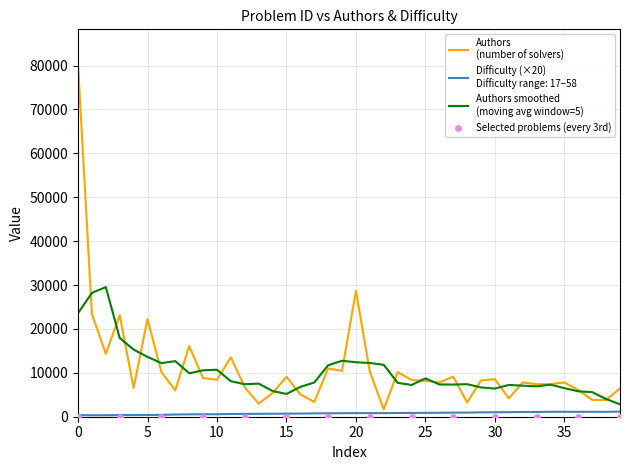

Which series contains the highest Y value?

Authors